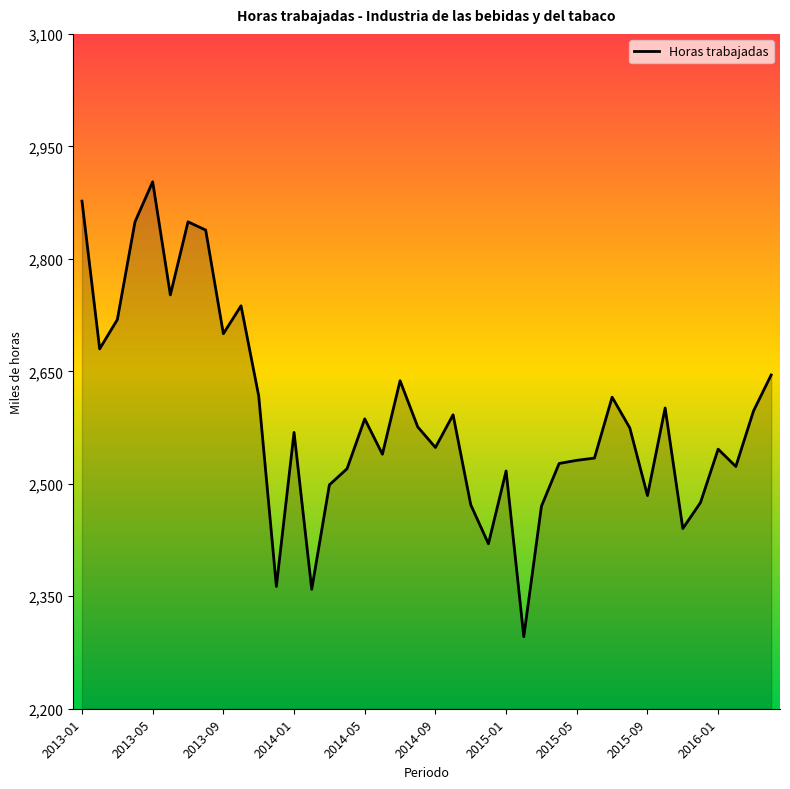

What is the smallest value displayed?

2296.1